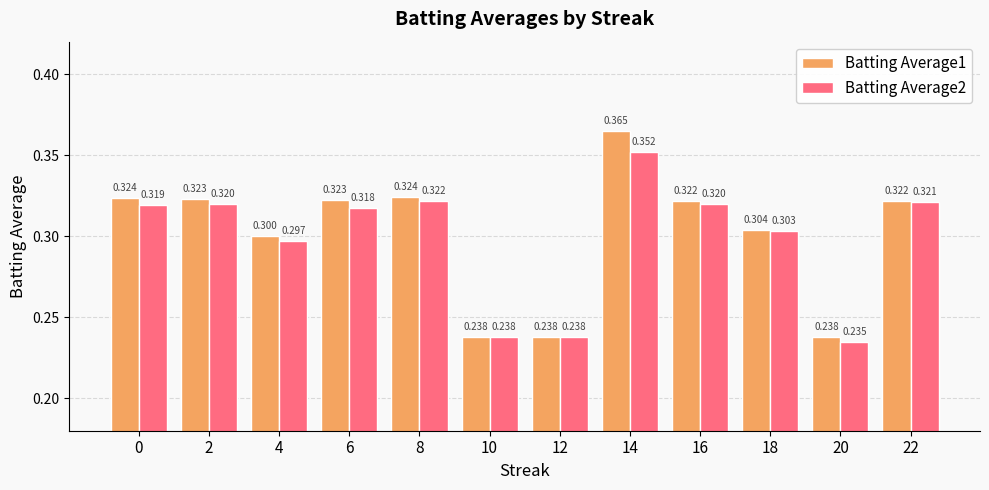

Is the value of Batting Average1 at 18 greater than the value of Batting Average2 at 10?

Yes